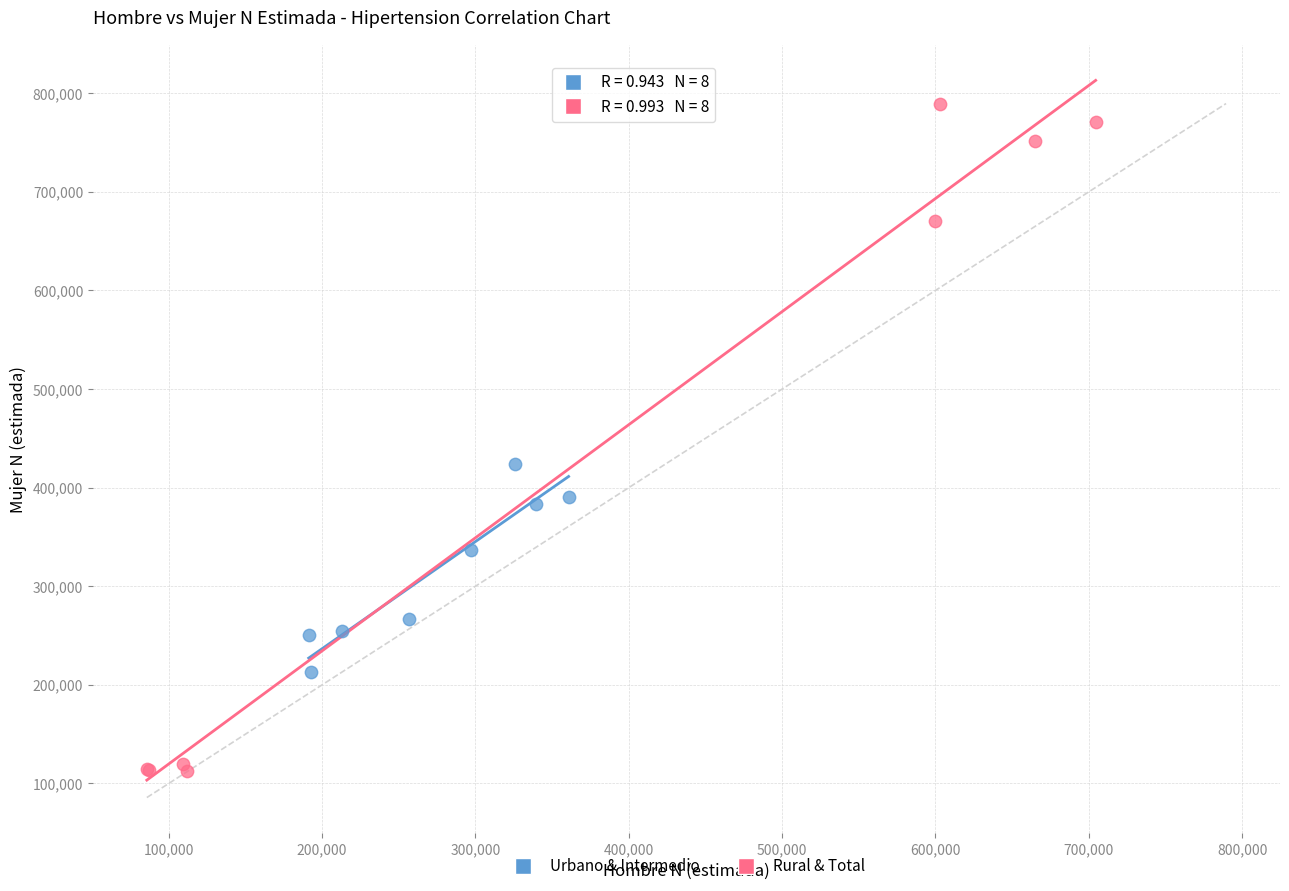

What are all the series names shown in the legend?

Urbano & Intermedio, Rural & Total